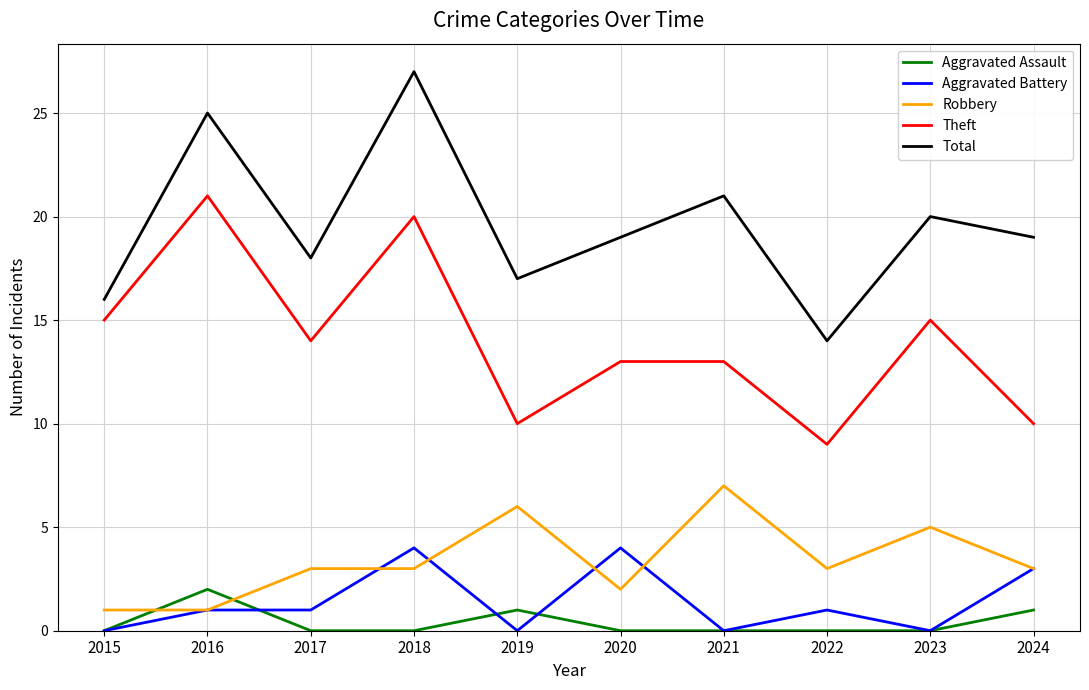

The value of Theft at 2015 is 15. True or false?

True